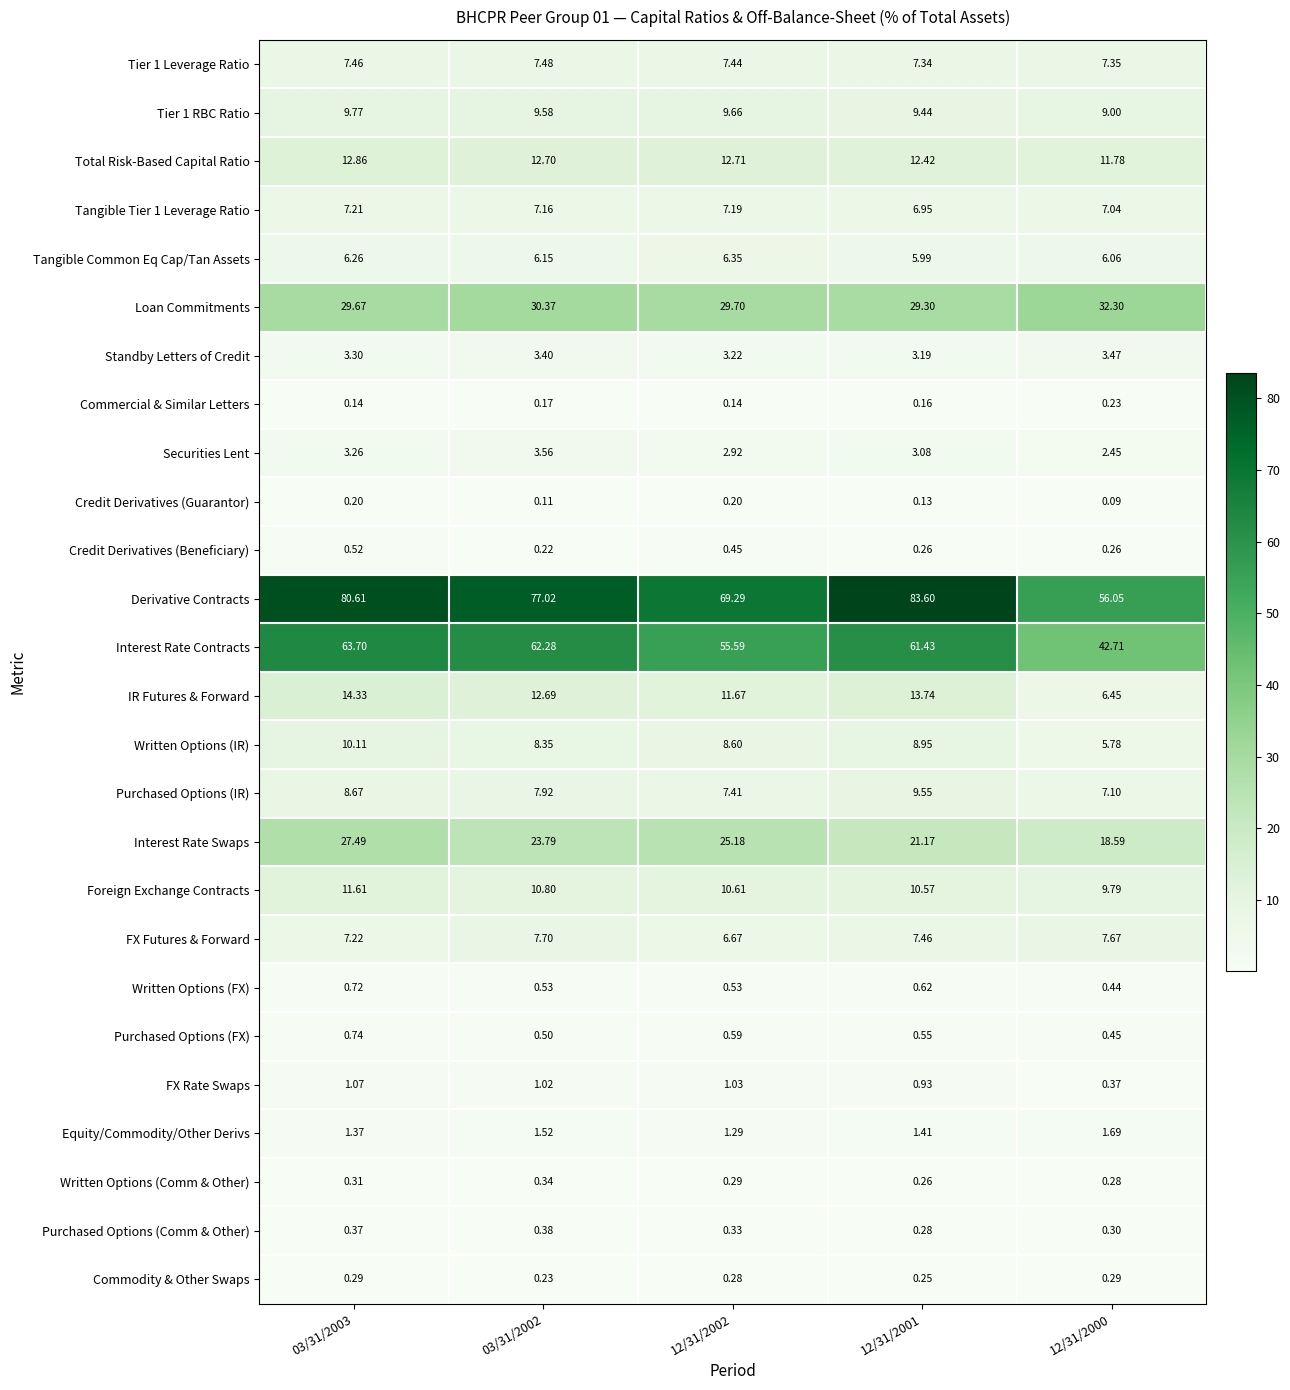

Which series has the largest range (max minus min)?

Derivative Contracts